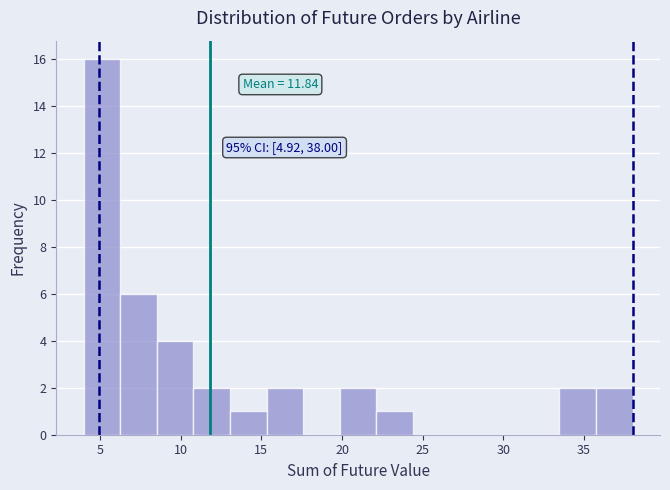

Which range on the x-axis has the tallest bar?

4.0 to 6.5